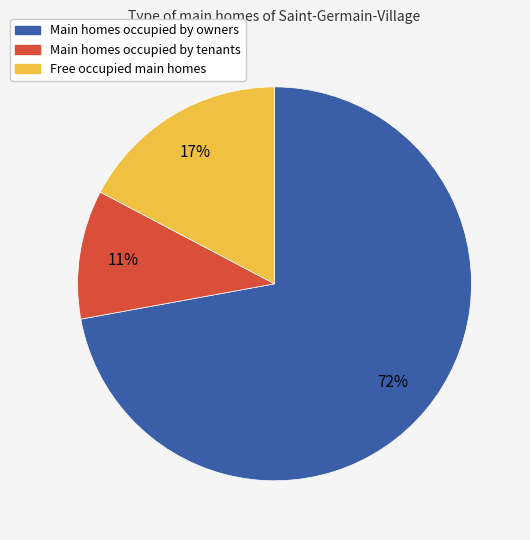

Count the number of slices in the pie.

3